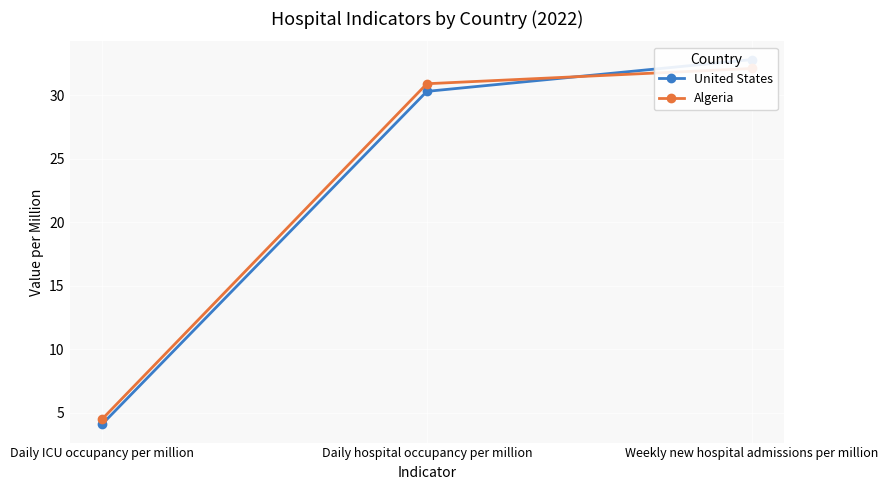

Which has a higher value, Daily hospital occupancy per million or Daily ICU occupancy per million?

Daily hospital occupancy per million